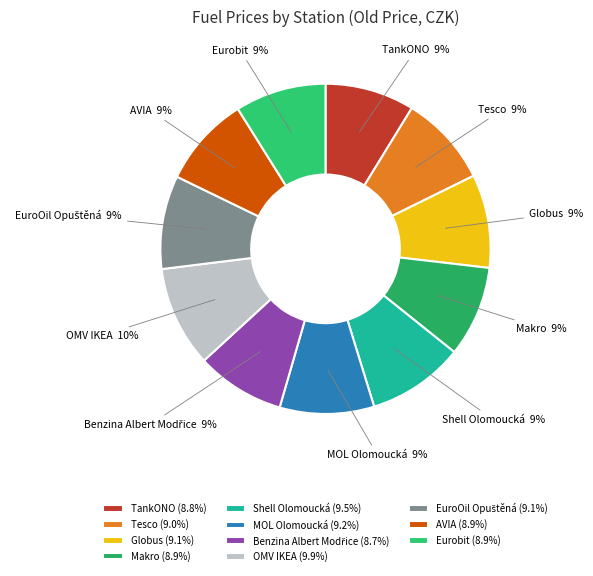

Which has a higher value, MOL Olomoucká or OMV IKEA?

OMV IKEA